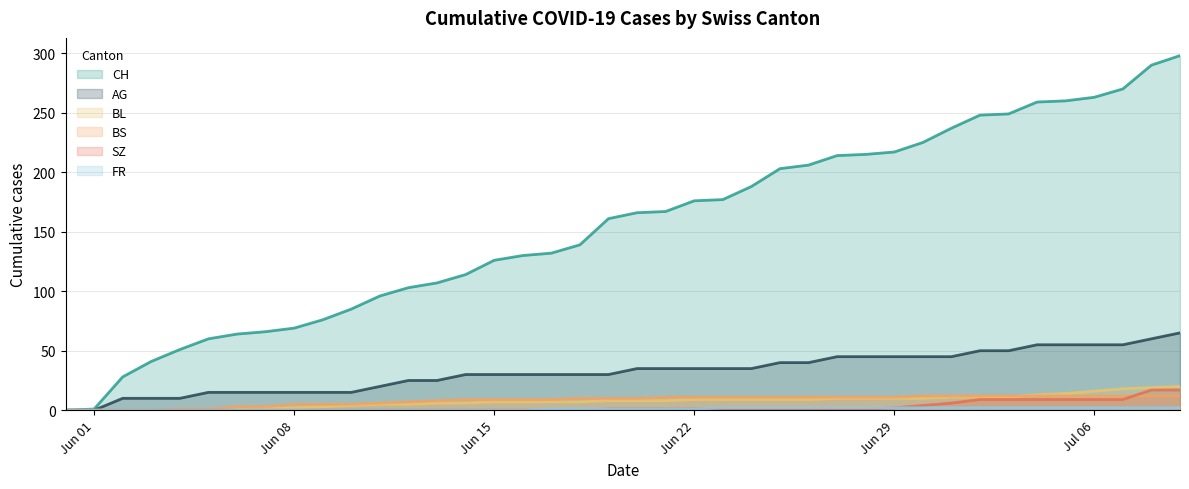

What are all the series names shown in the legend?

CH, AG, BL, BS, SZ, FR